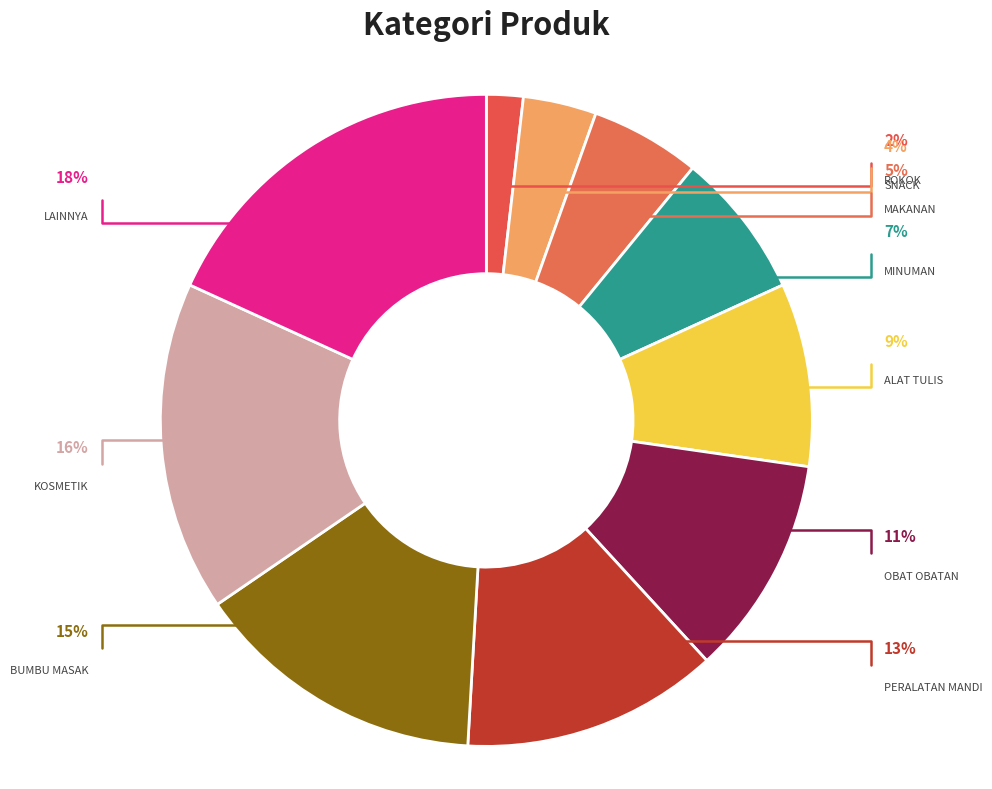

What percentage is the SNACK slice, to the nearest percent?

4%